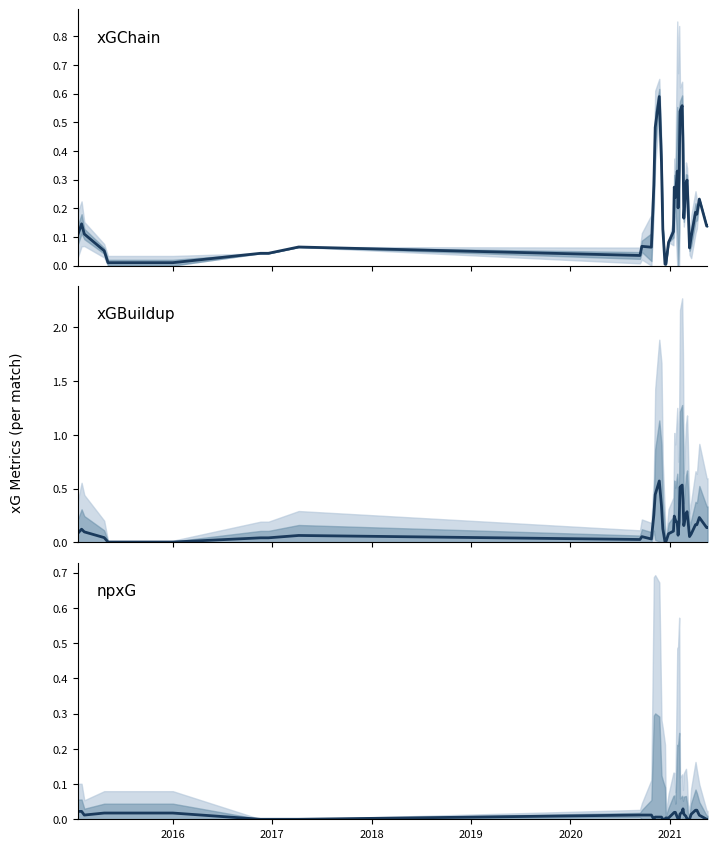

What are all the series names shown in the legend?

xGChain, xGBuildup, npxG